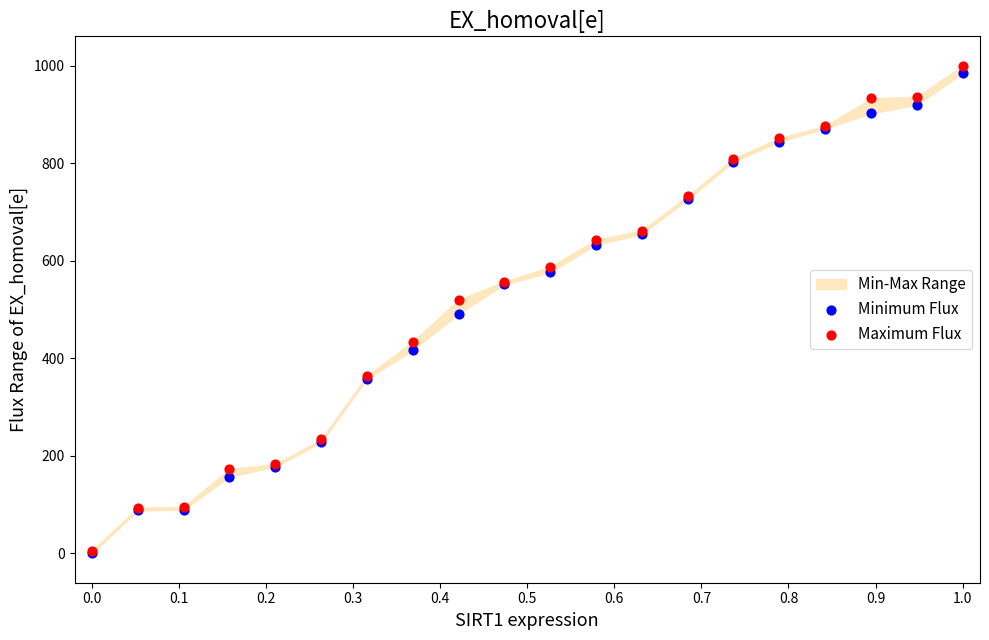

Which series has the largest Y range (max minus min)?

Maximum Flux